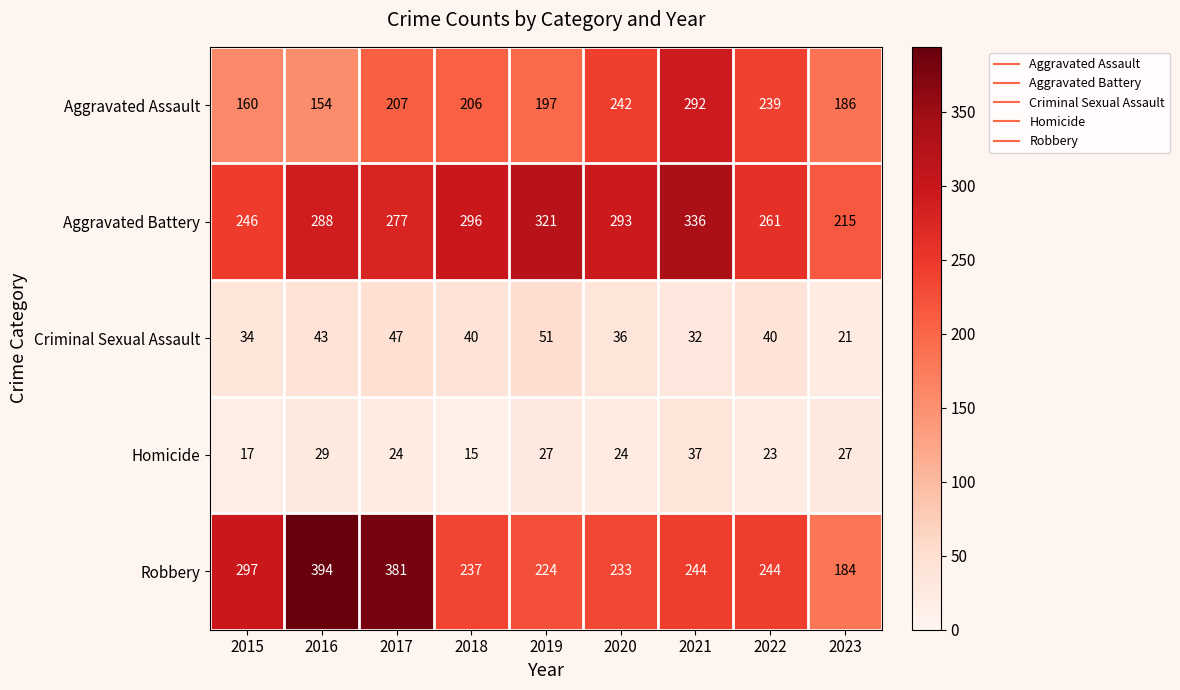

The Homicide series shows 29 at 2016. True or false?

True